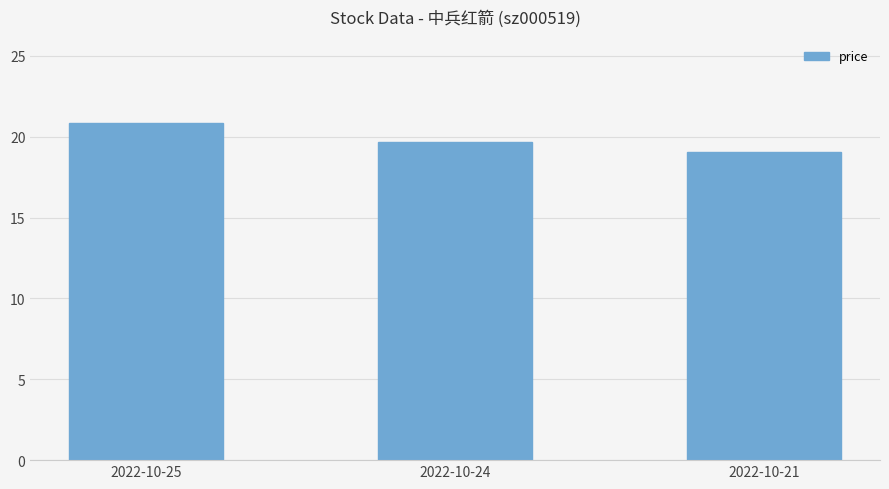

Between 2022-10-25 and 2022-10-21, which is larger?

2022-10-25